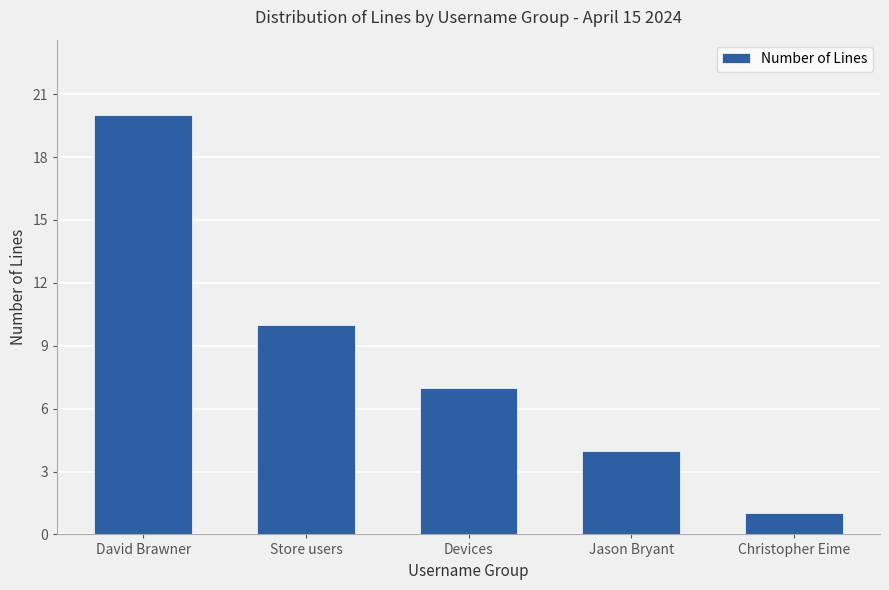

Rank the categories by value from lowest to highest.

Christopher Eime, Jason Bryant, Devices, Store users, David Brawner